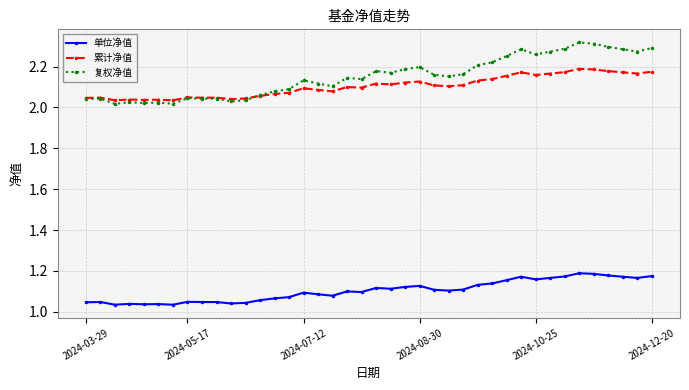

True or false: 累计净值 has more than 2 interior local peaks.

True